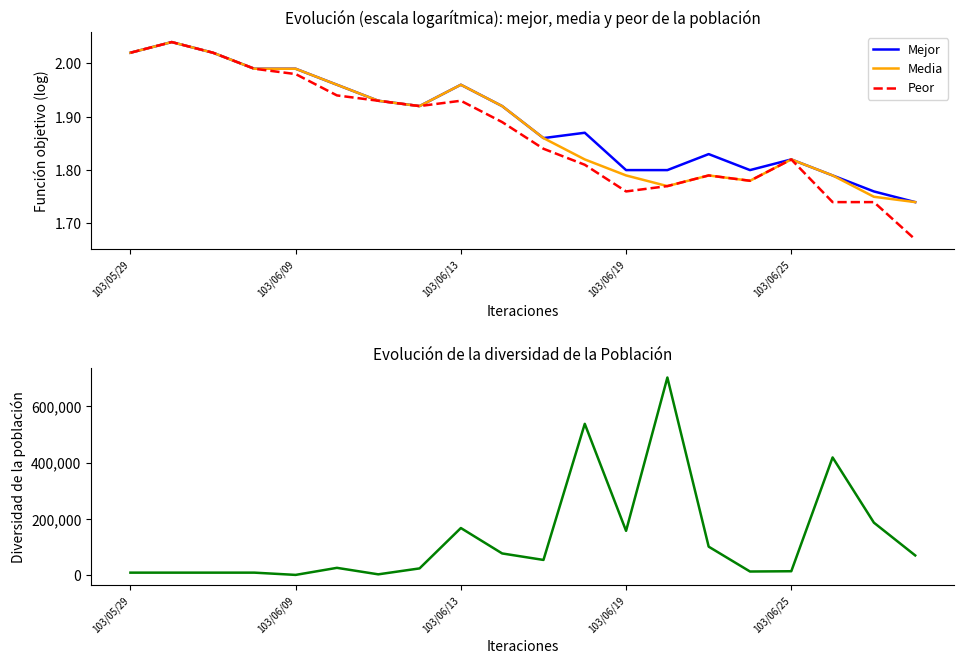

The Mejor series shows 3.5 at 103/06/13. True or false?

False